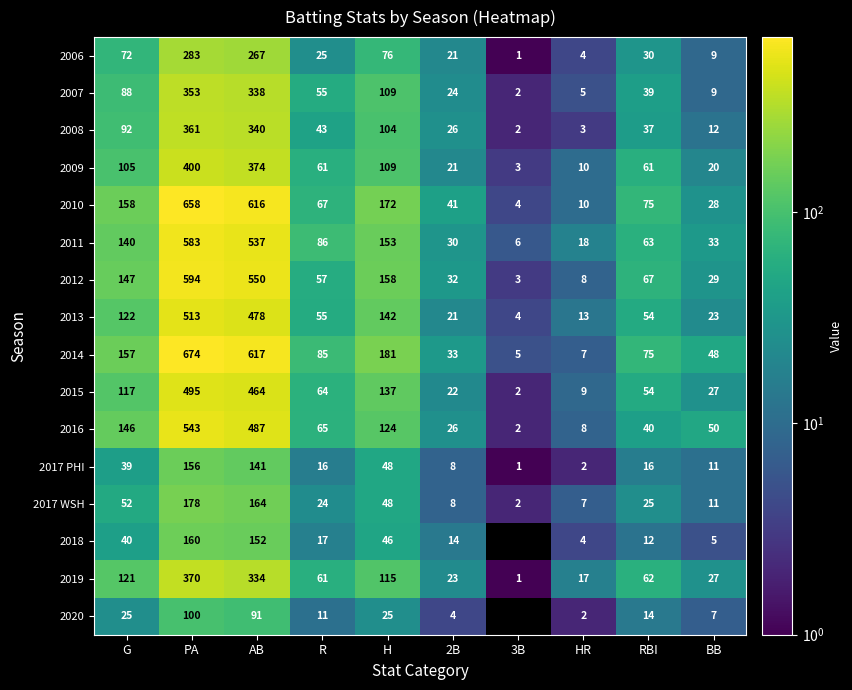

List the labels in order of 2017 WSH value, smallest first.

3B, HR, 2B, BB, R, RBI, H, G, AB, PA